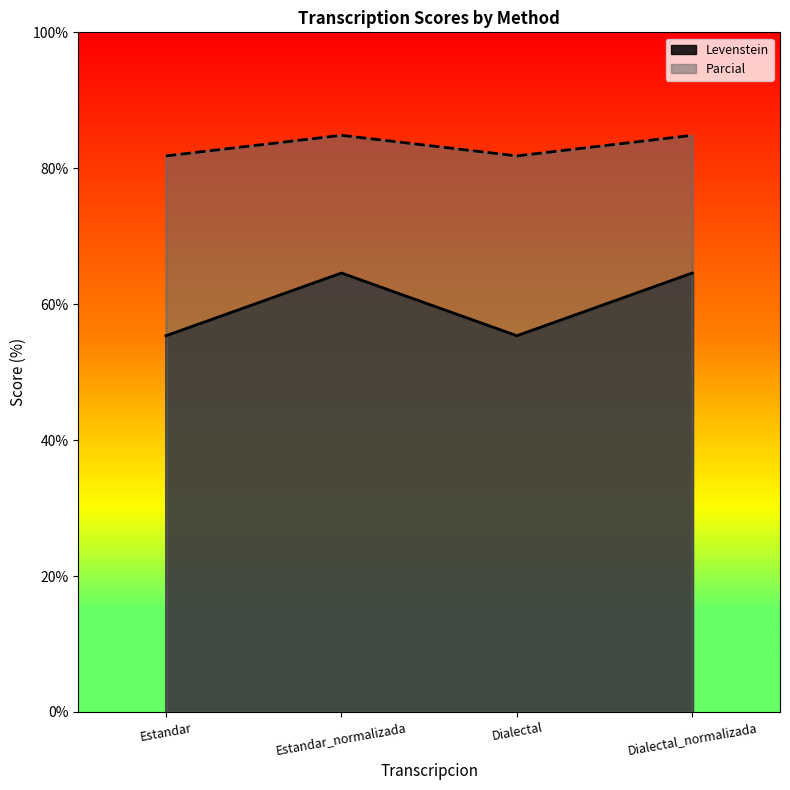

Which series changed the most between Estandar_normalizada and Dialectal_normalizada?

Levenstein